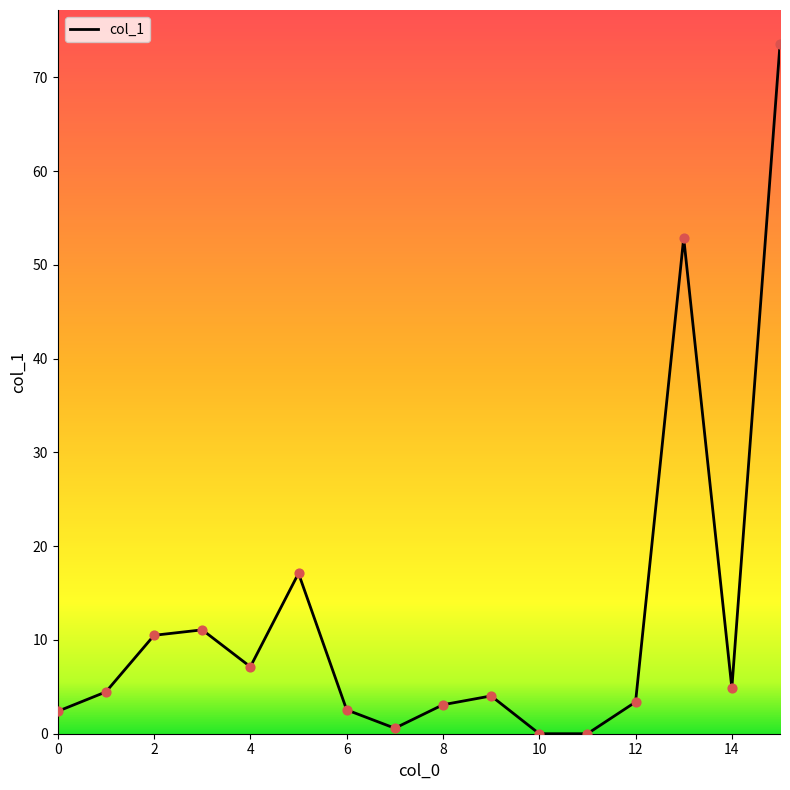

What is the greatest value displayed?

73.5